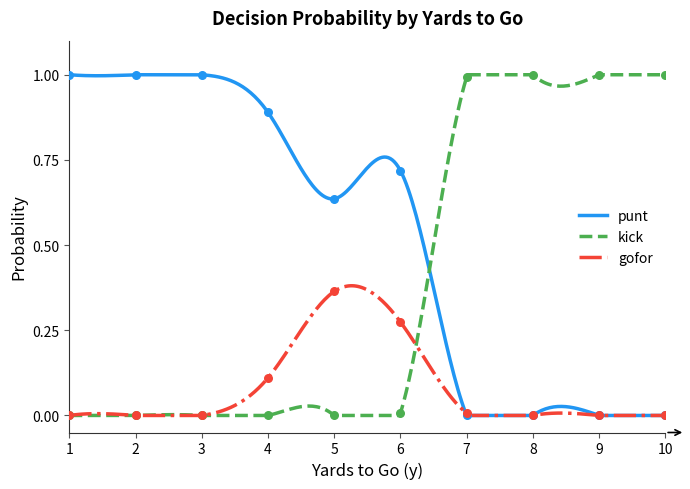

At how many categories does at least one series exceed 0?

10